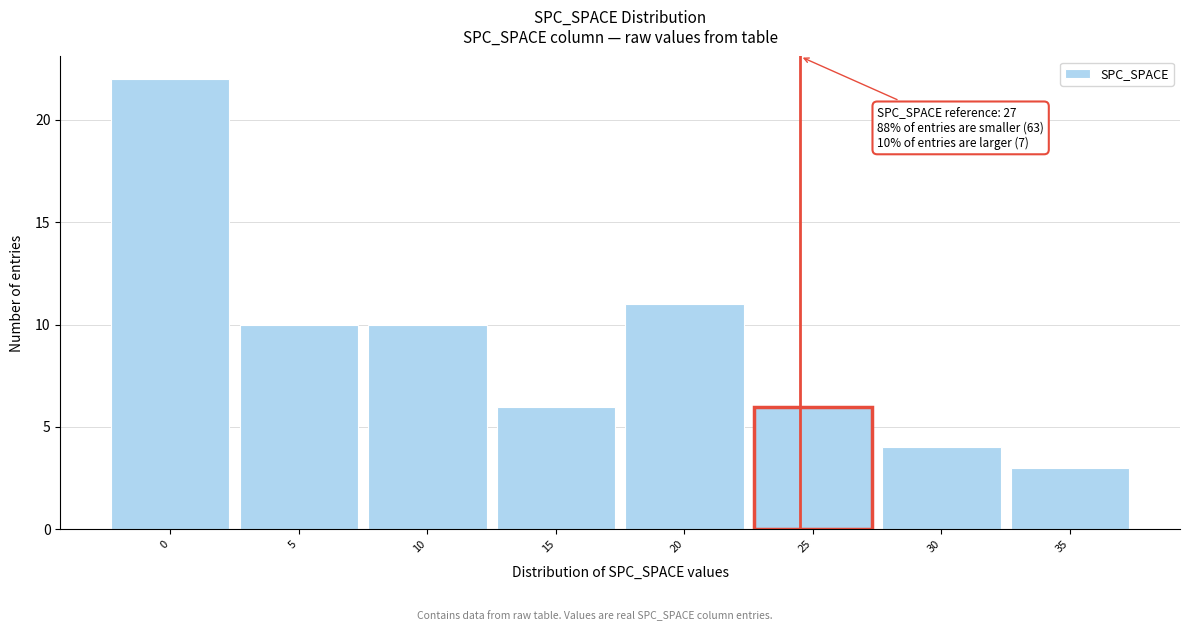

Reading left to right, transcribe all the data shown in this chart.

0=22	5=10	10=10	15=6	20=11	25=6	30=4	35=3